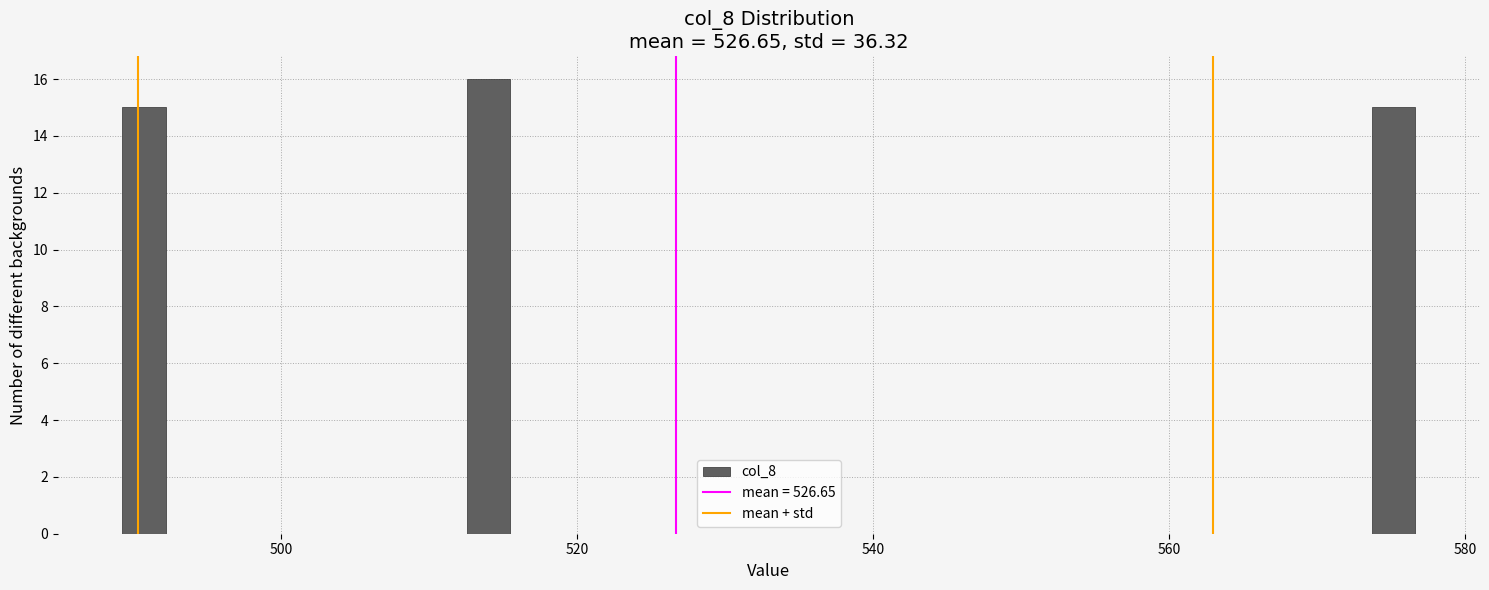

Around what value on the x-axis is the tallest bar? Give the approximate position of its centre, as read against the axis.

514